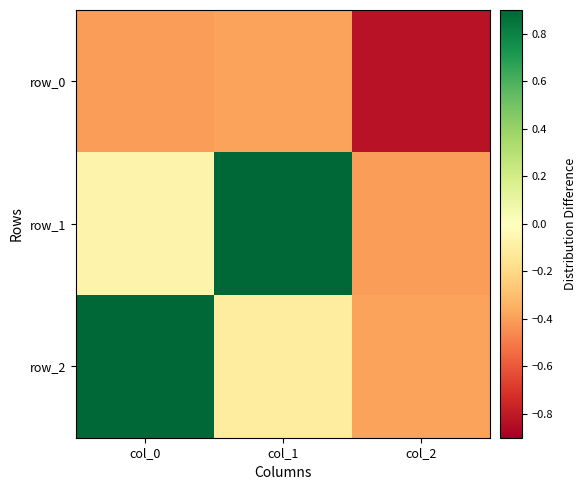

Reading left to right, what are all the values shown in this chart?

row_0: -0.4	-0.4	-0.8
row_1: -0.1	0.9	-0.4
row_2: 0.9	-0.1	-0.4